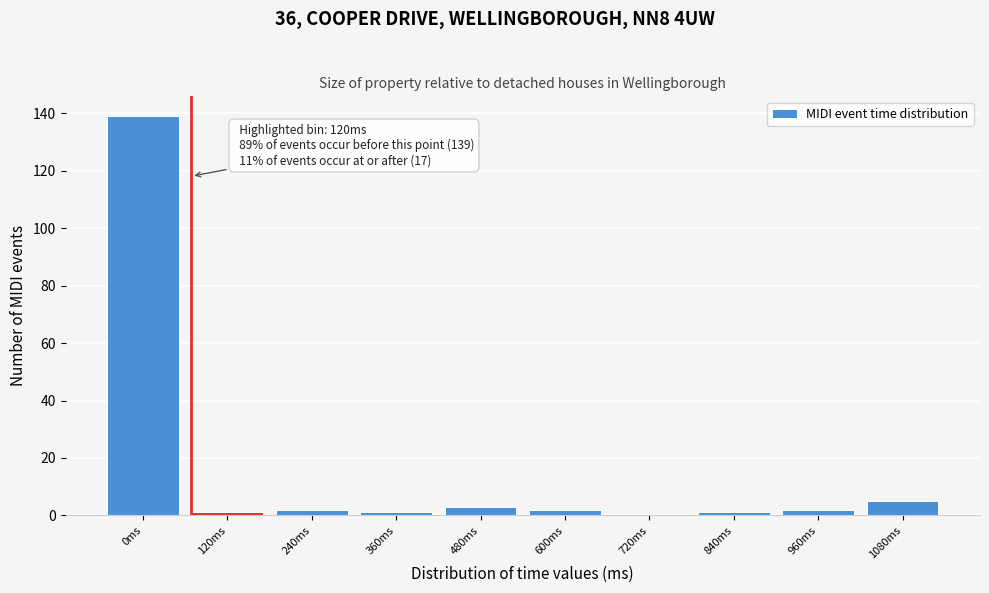

Reading left to right, list all the values displayed in this chart.

0ms=139	120ms=1	240ms=2	360ms=1	480ms=3	600ms=2	720ms=0	840ms=1	960ms=2	1080ms=5